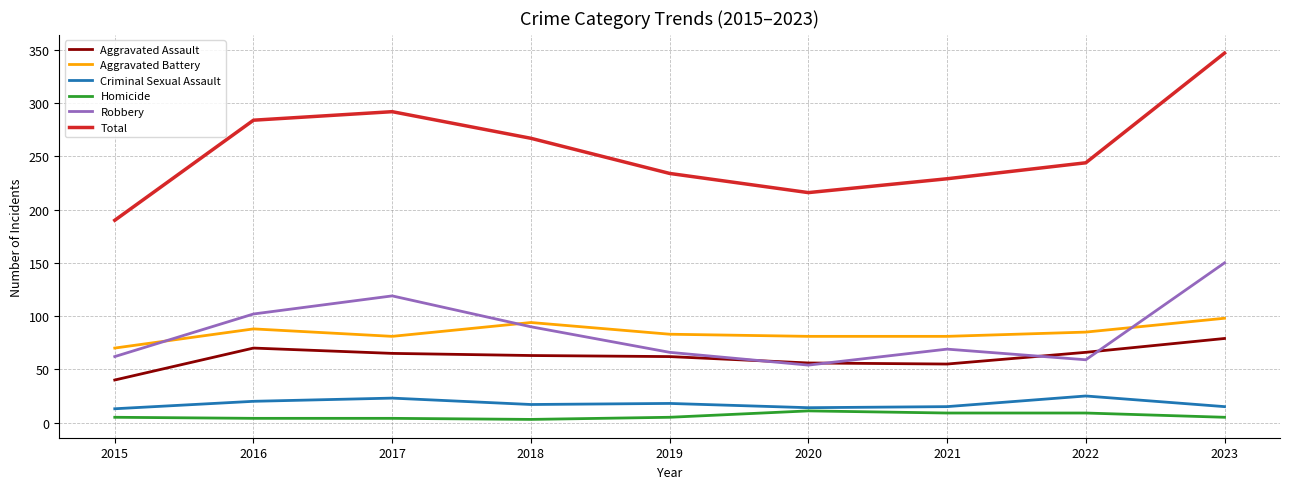

What is the spread (max minus min) of values at 2021?

220